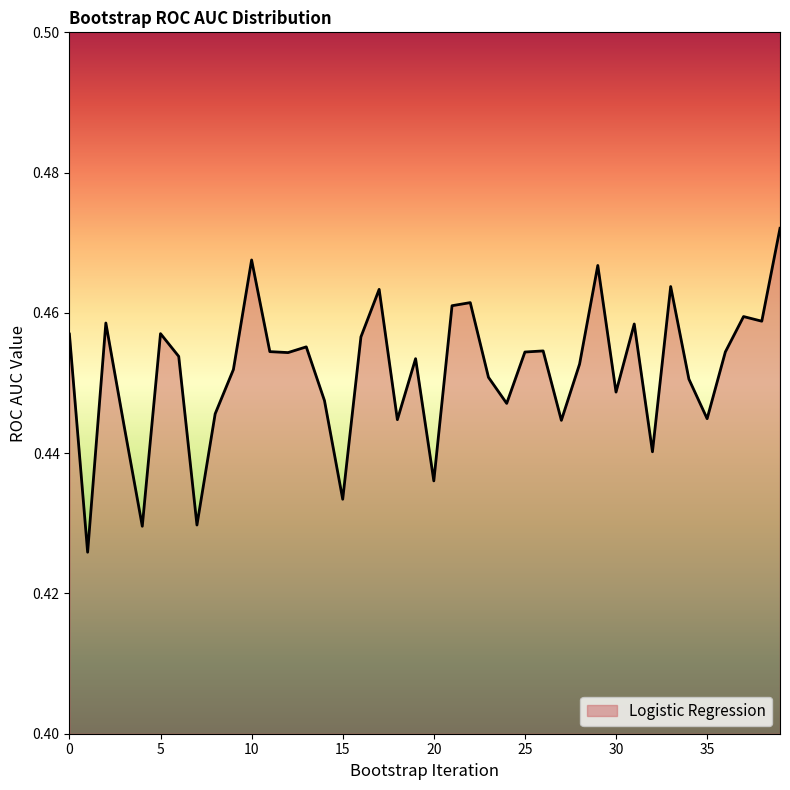

List the labels in order of value, smallest first.

1, 4, 7, 15, 20, 32, 3, 27, 18, 35, 8, 24, 14, 30, 34, 23, 9, 28, 19, 6, 12, 25, 36, 11, 26, 13, 16, 0, 5, 31, 2, 38, 37, 21, 22, 17, 33, 29, 10, 39